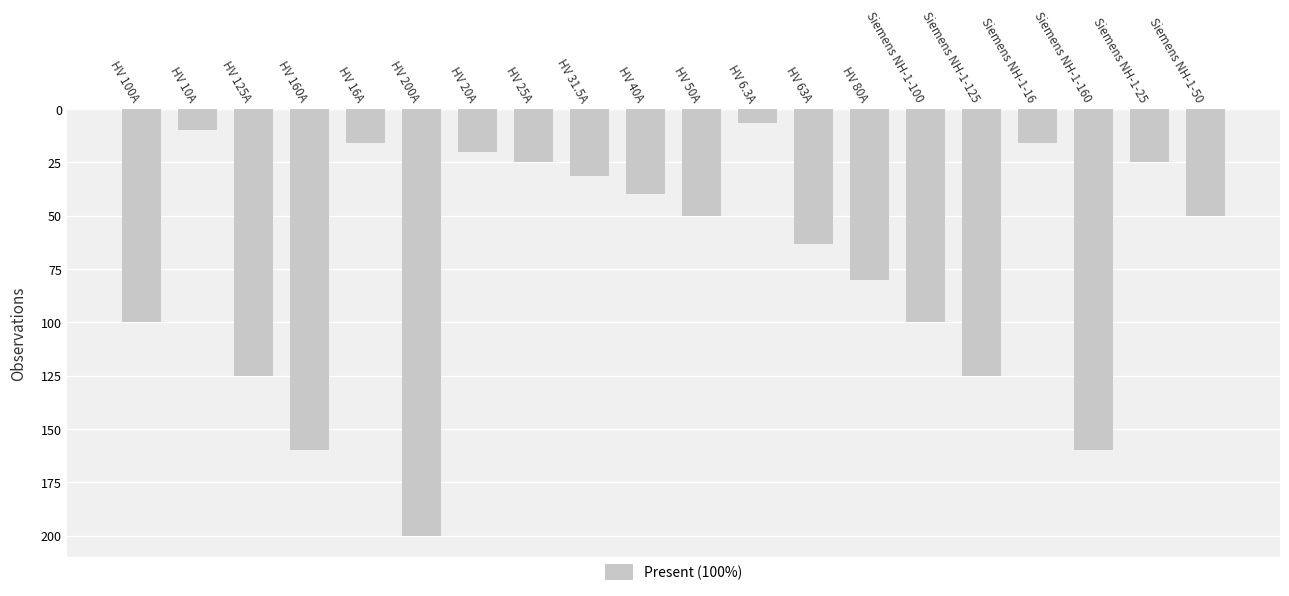

What is the value of the 11th bar from the left?

50.0